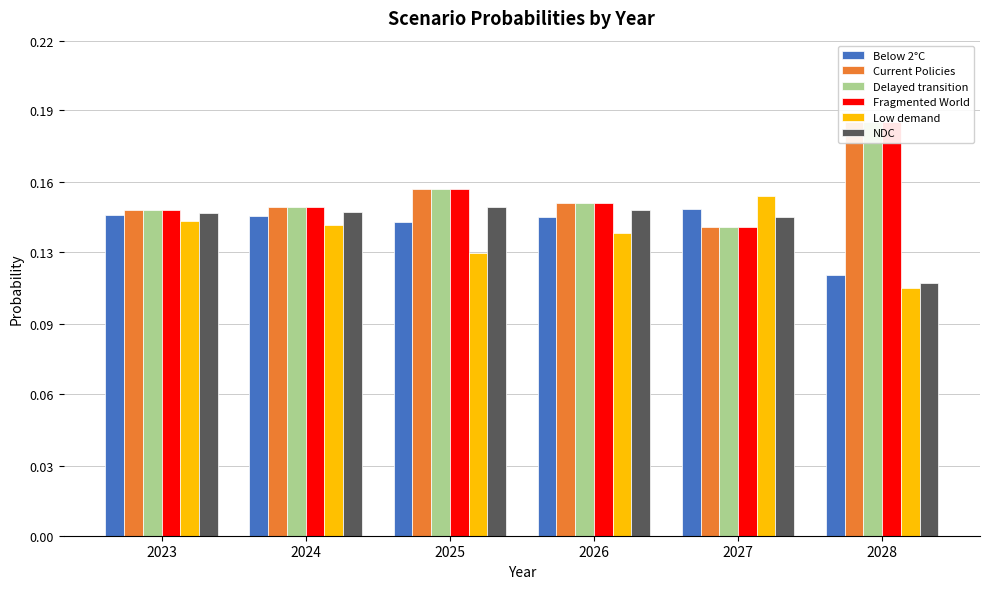

Reading left to right, transcribe all the data shown in this chart.

Below 2°C: 0.1	0.1	0.1	0.1	0.1	0.1
Current Policies: 0.1	0.1	0.2	0.1	0.1	0.2
Delayed transition: 0.1	0.1	0.2	0.1	0.1	0.2
Fragmented World: 0.1	0.1	0.2	0.1	0.1	0.2
Low demand: 0.1	0.1	0.1	0.1	0.2	0.1
NDC: 0.1	0.1	0.1	0.1	0.1	0.1